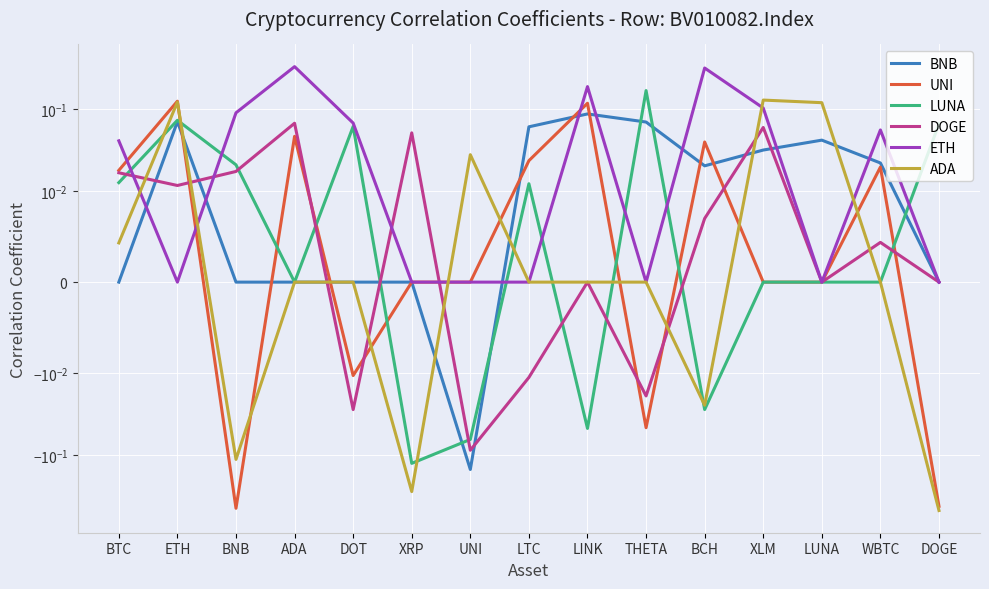

Where does the LUNA series first go above 0?

BTC